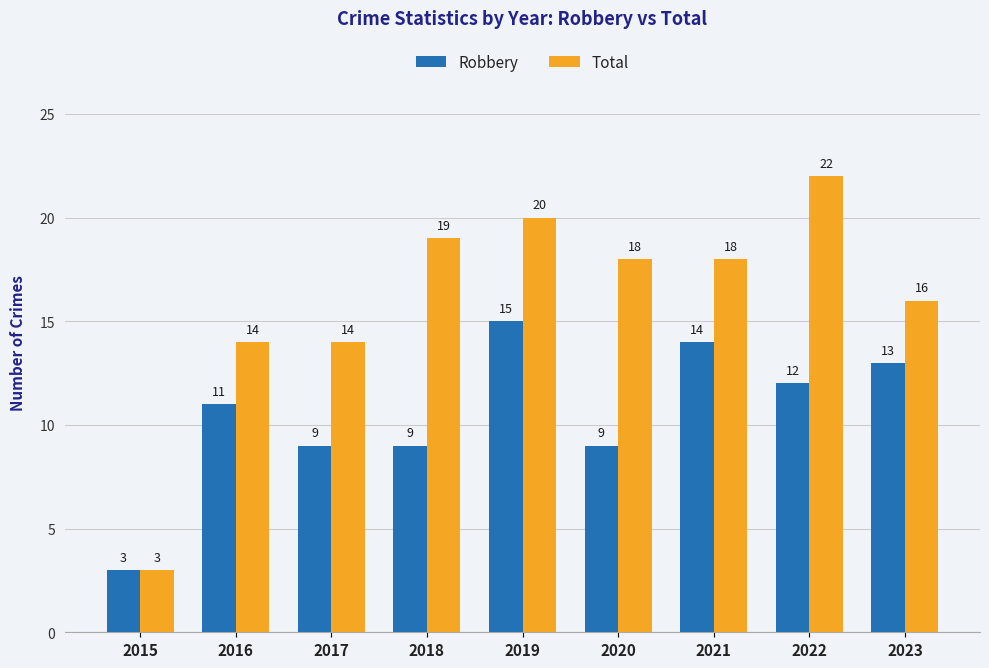

How many groups of bars are there?

9